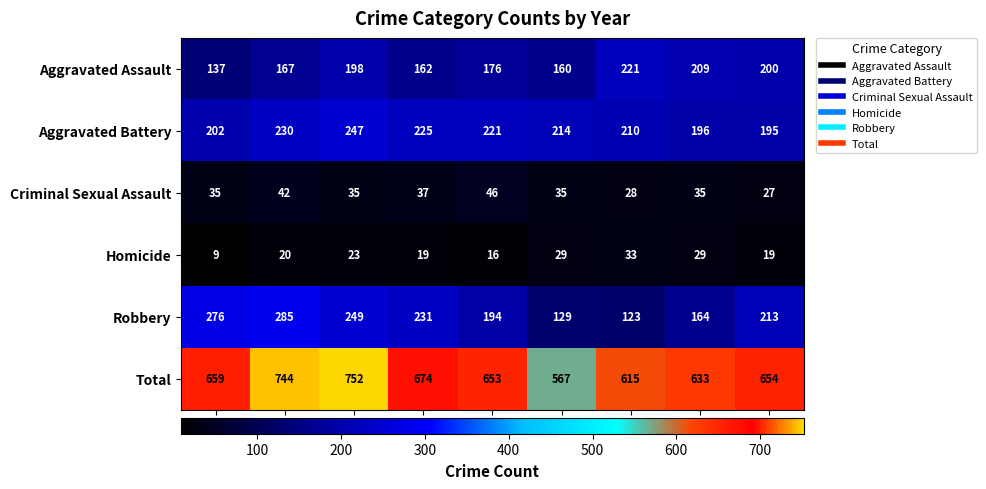

What is the sum of all Total values?

5951